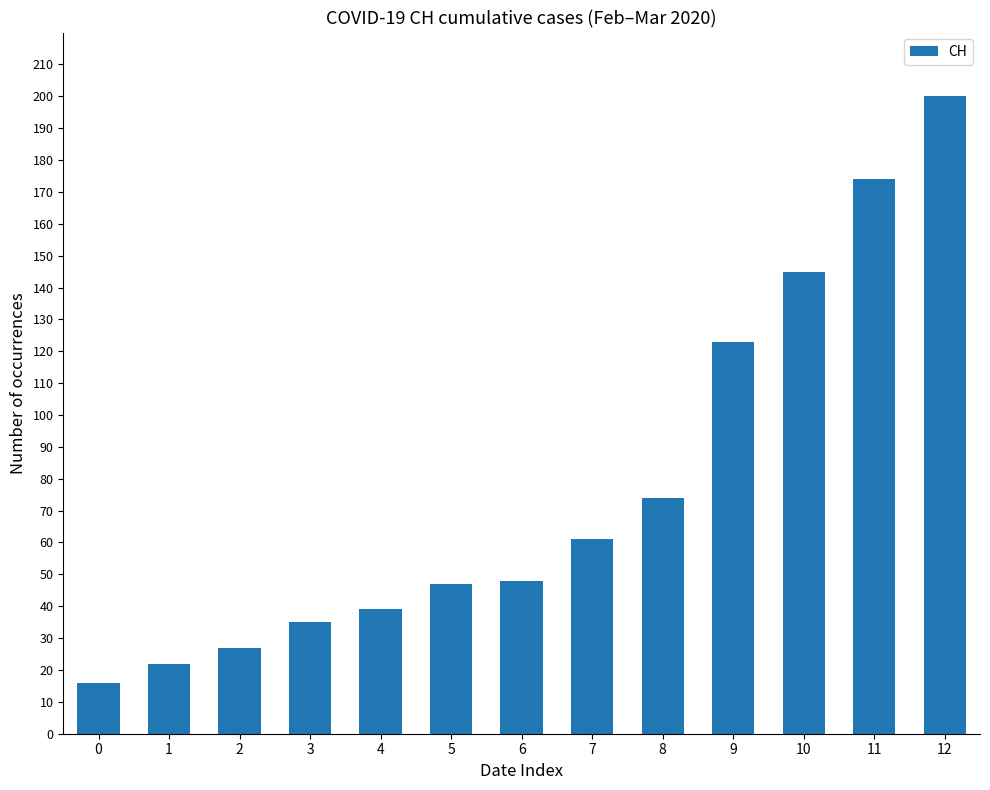

How many data points are less than 48?

6